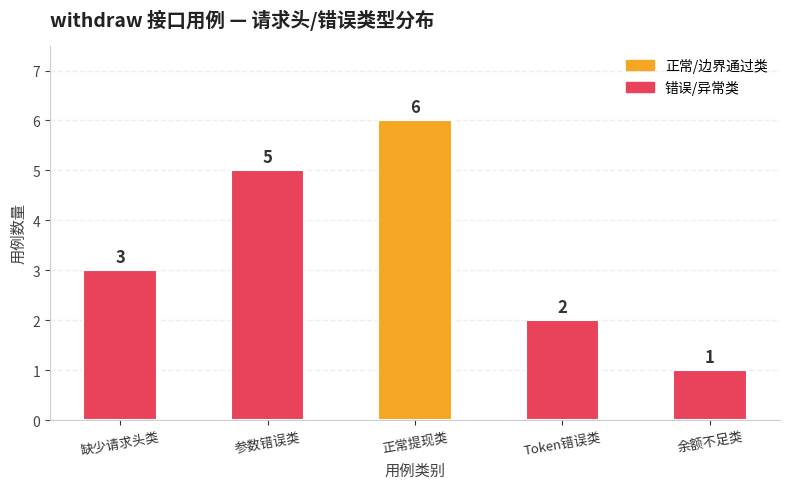

What is the sum of the values at Token错误类 and 余额不足类?

3